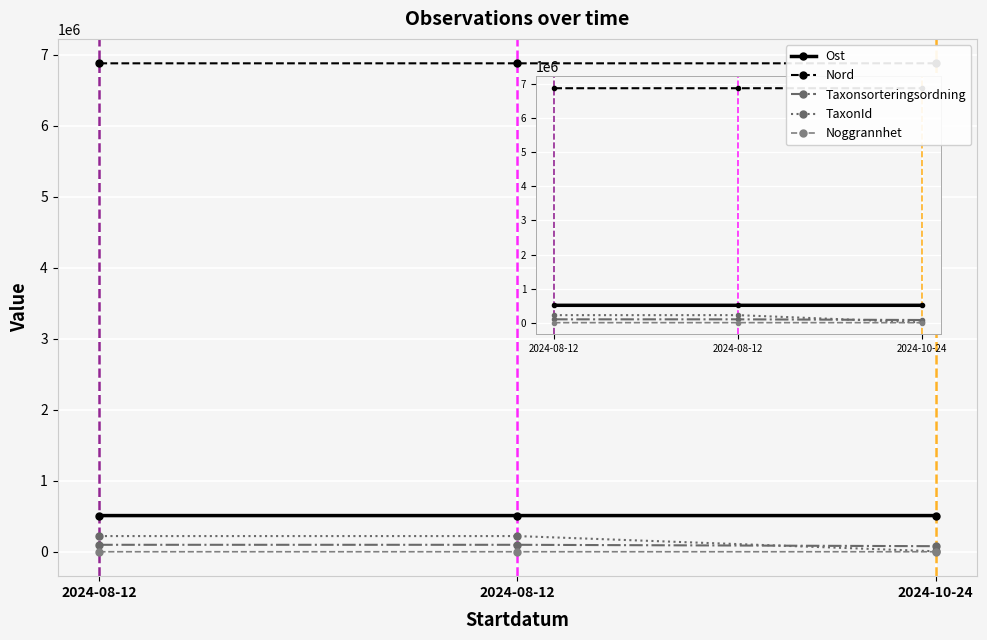

What is the label of the 1st point from the right?

2024-10-24